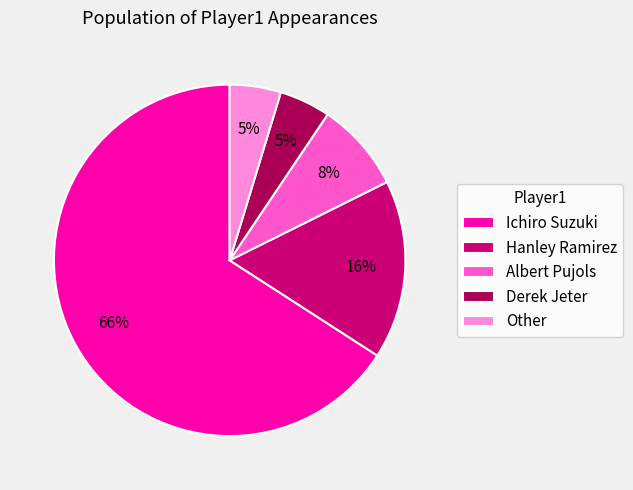

Between Ichiro Suzuki and Albert Pujols, which is larger?

Ichiro Suzuki